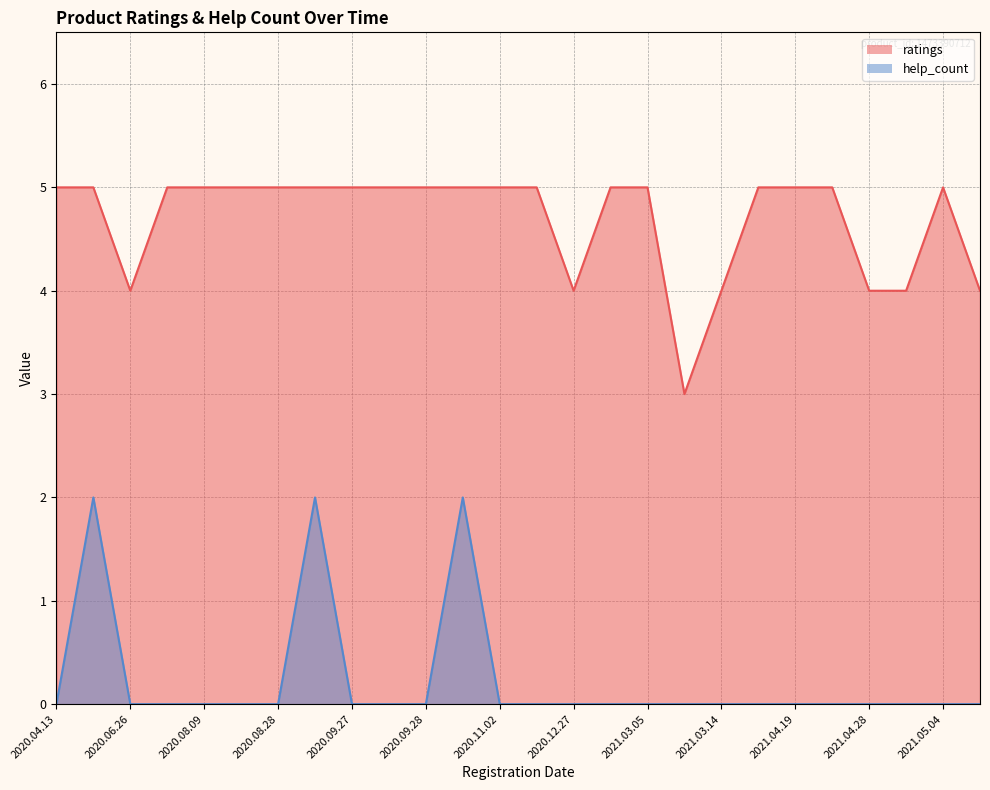

Is the value of ratings at 2020.09.27 greater than the value of help_count at 2020.09.27?

Yes